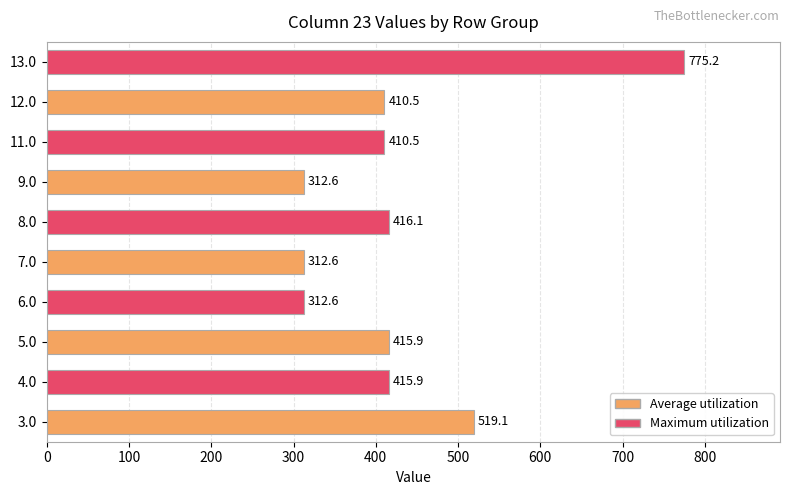

What is the maximum value shown in the chart?

775.2